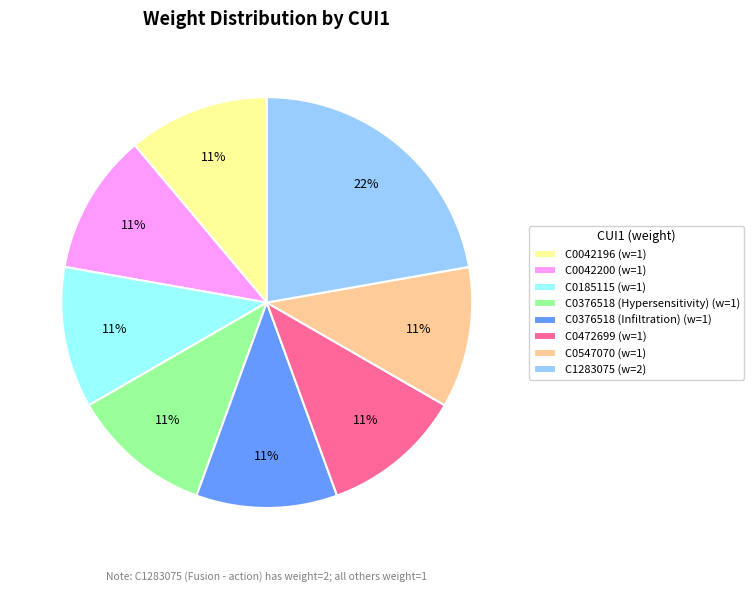

Count the number of slices in the pie.

8